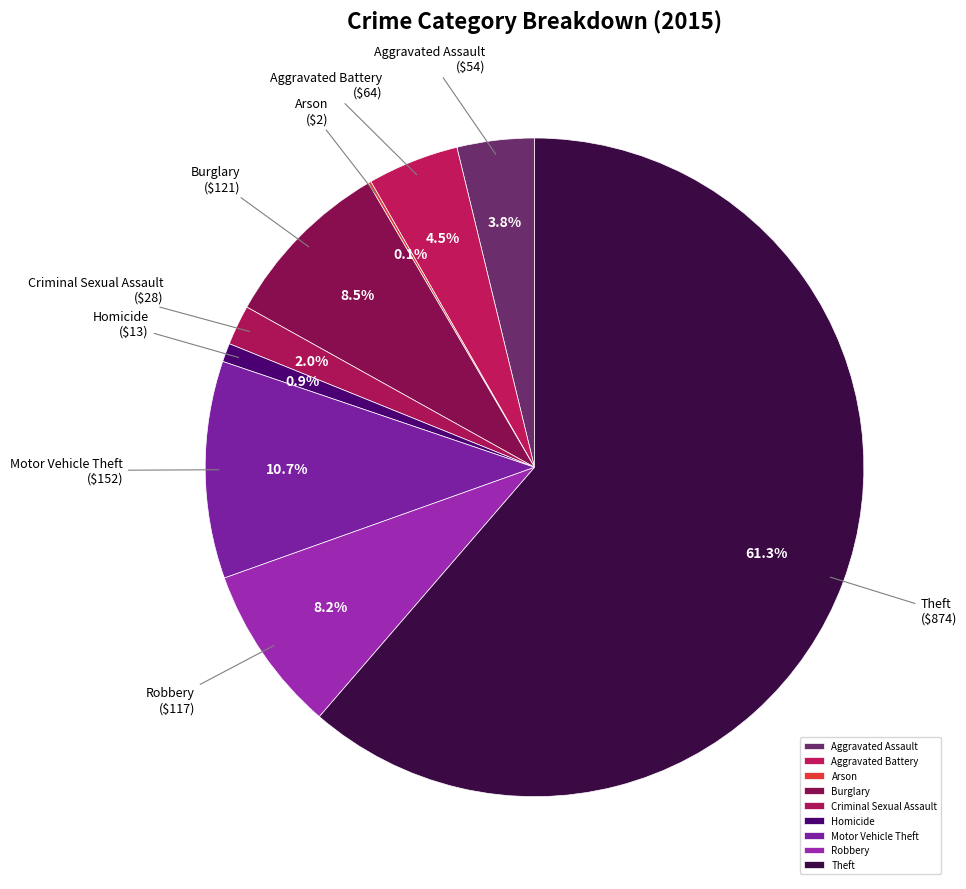

Is the sum of Homicide and Aggravated Battery greater than half?

No